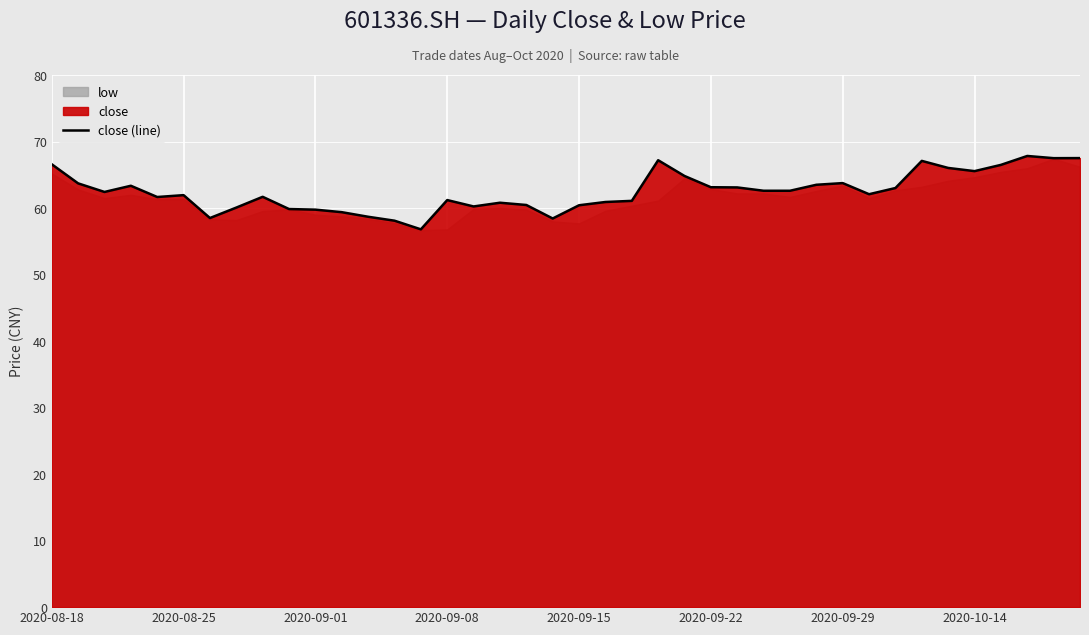

What is the maximum value shown in the chart?

67.8